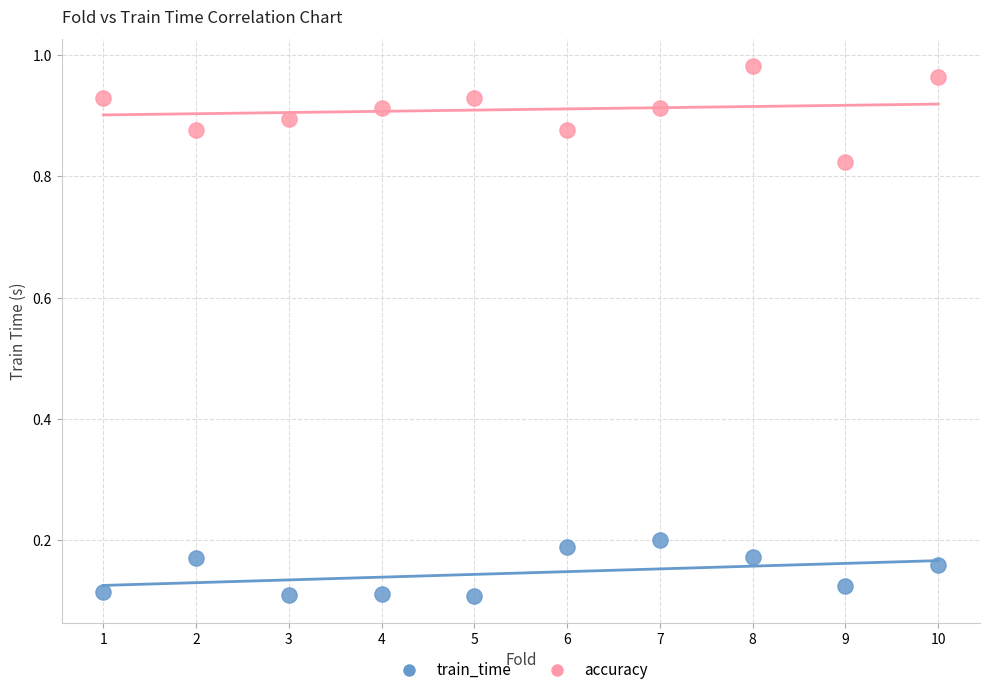

What are all the series names shown in the legend?

train_time, accuracy